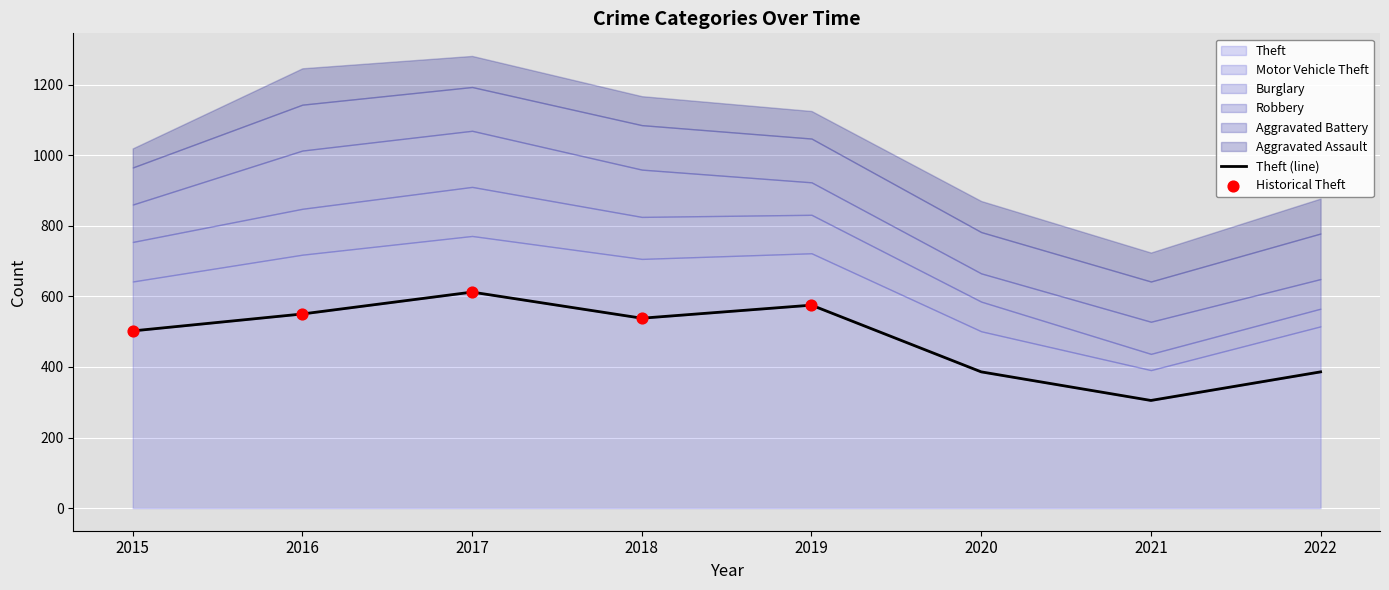

Is the value of Motor Vehicle Theft at 2021 greater than the value of Theft at 2016?

No